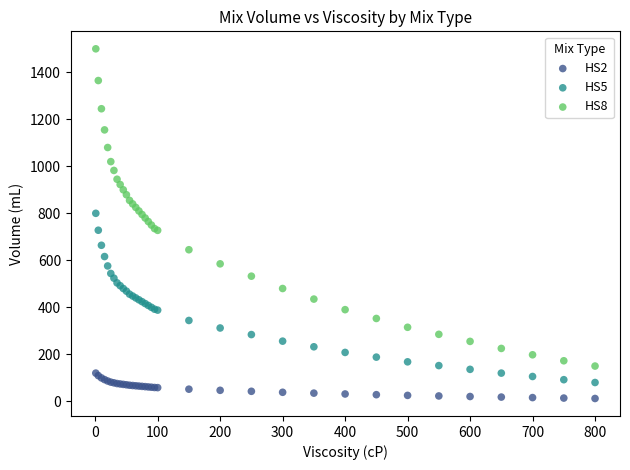

What are all the series names shown in the legend?

HS2, HS5, HS8